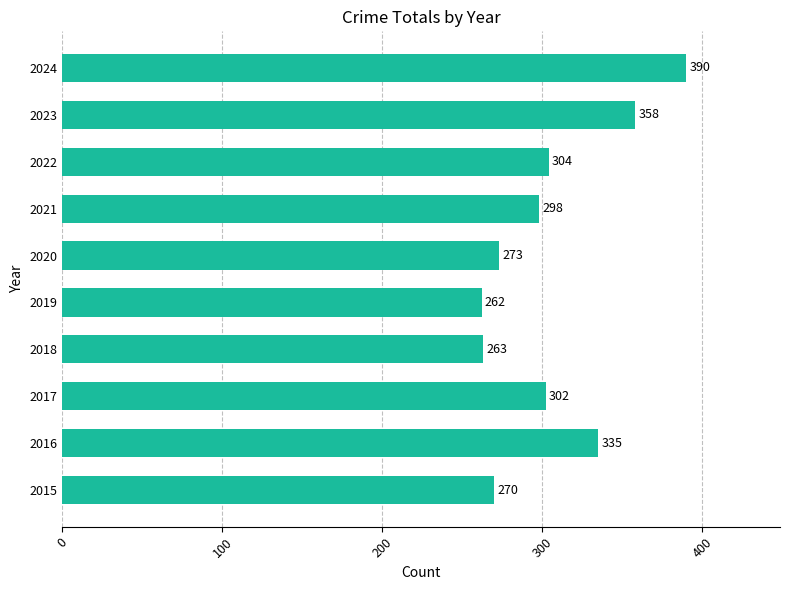

At which category does the chart reach its minimum across all series?

2019